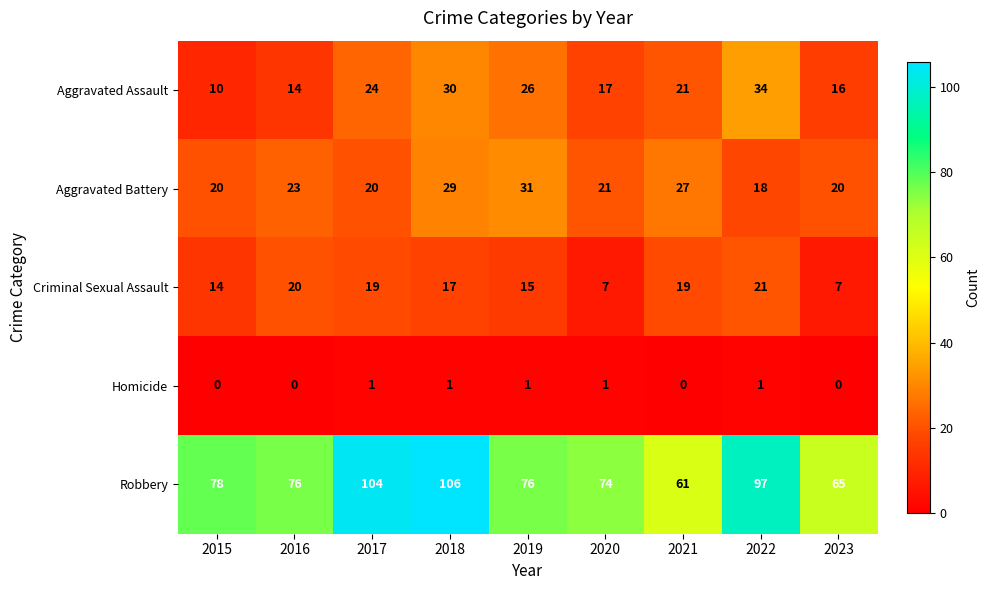

The Homicide series shows 1 at 2020. True or false?

True